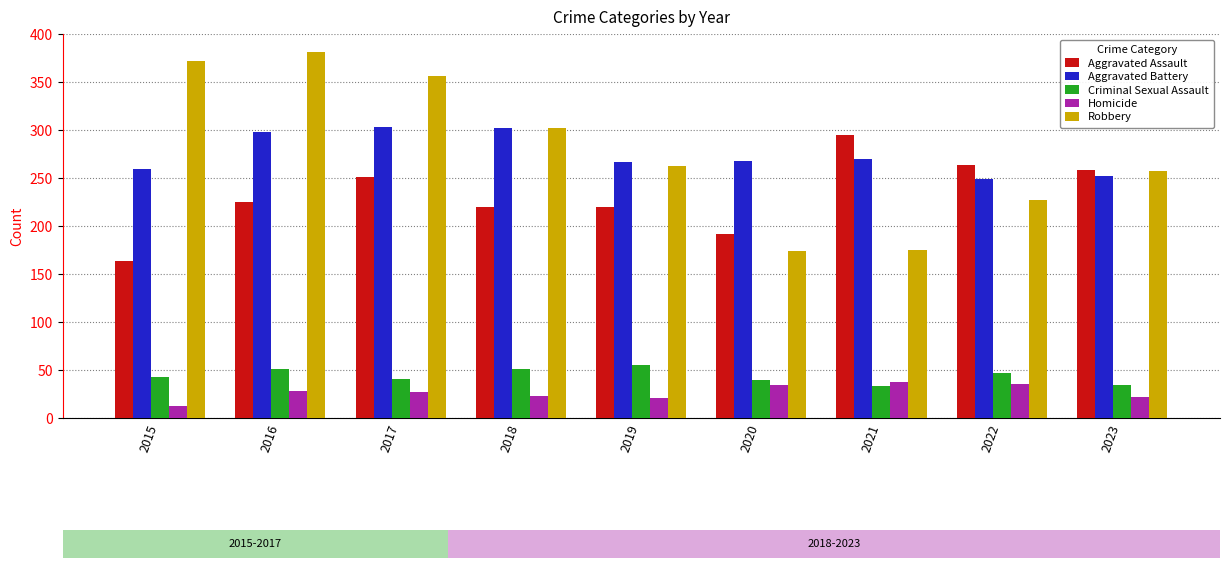

What is the minimum value for Aggravated Battery?

249